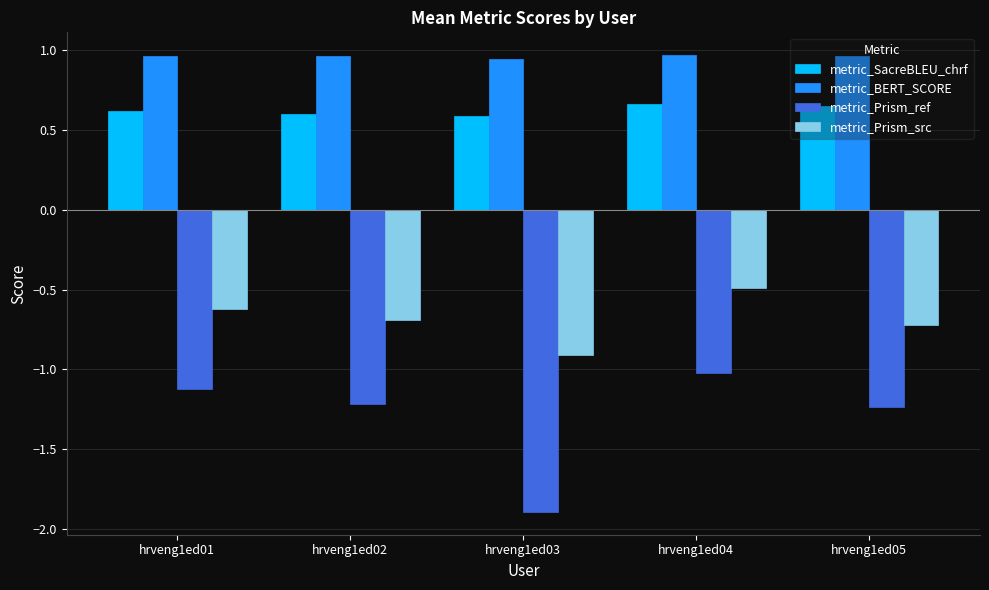

Is the value of metric_Prism_src at hrveng1ed04 greater than the value of metric_BERT_SCORE at hrveng1ed04?

No